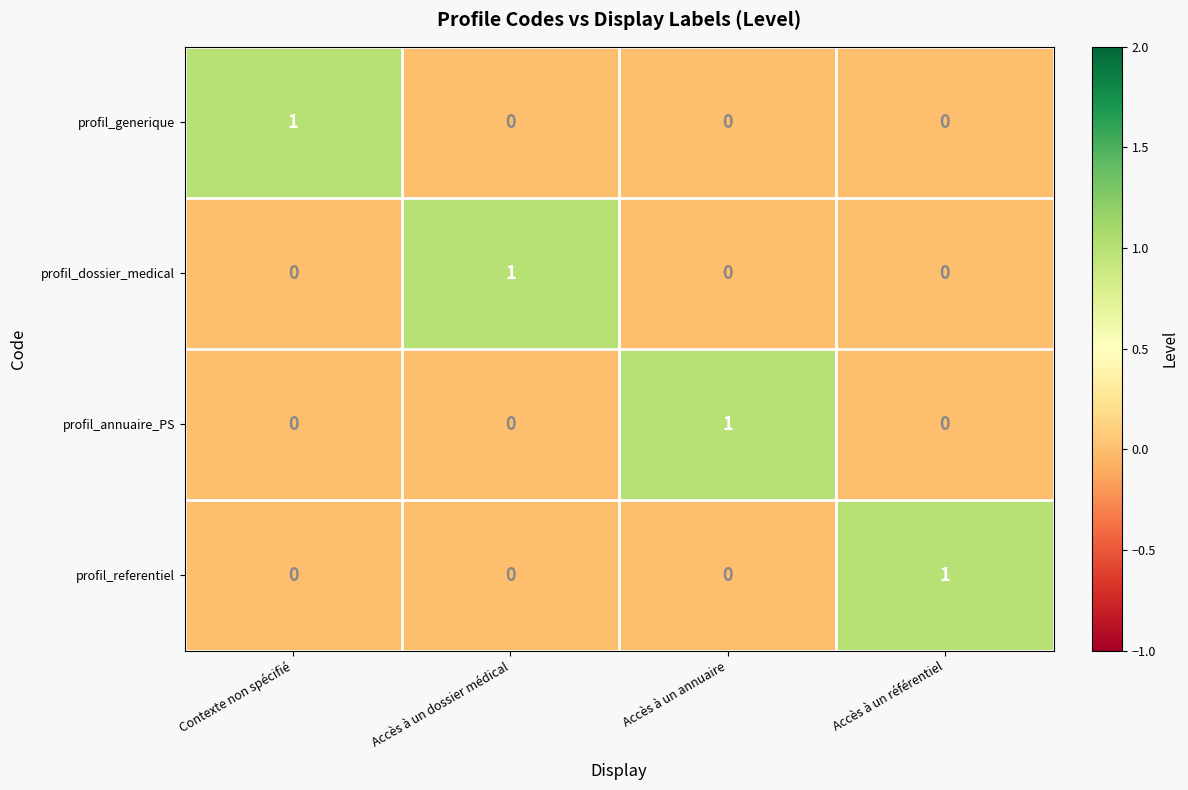

At how many categories does at least one series exceed 0?

4